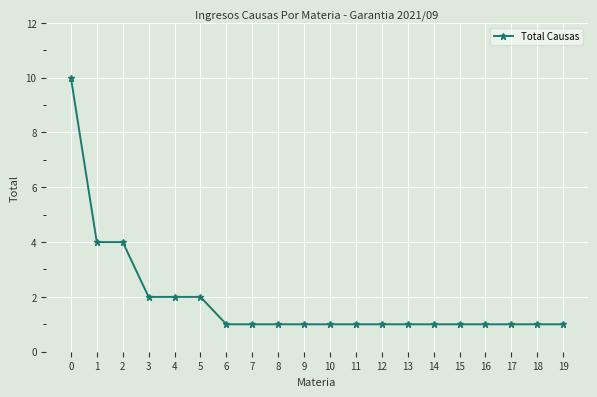

True or false: the data shows 2 at 3.

True